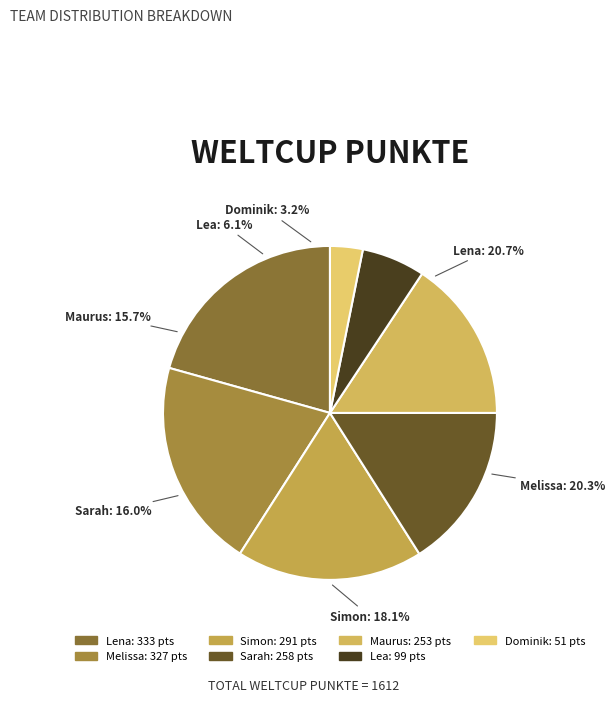

What portion of the pie excludes Lena?

79.3%